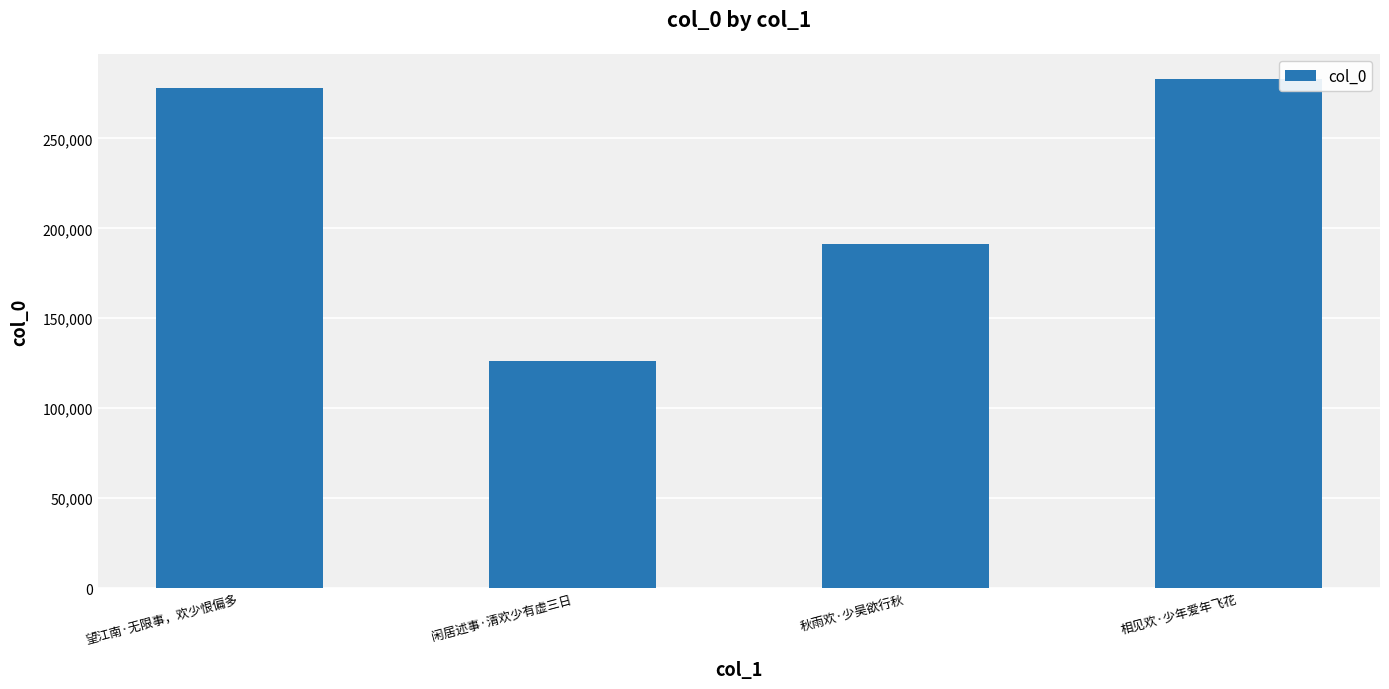

Reading left to right, list all the values displayed in this chart.

望江南·无限事，欢少恨偏多=278169	闲居述事·清欢少有虚三日=126075	秋雨欢·少昊欲行秋=191093	相见欢·少年爱年飞花=282880